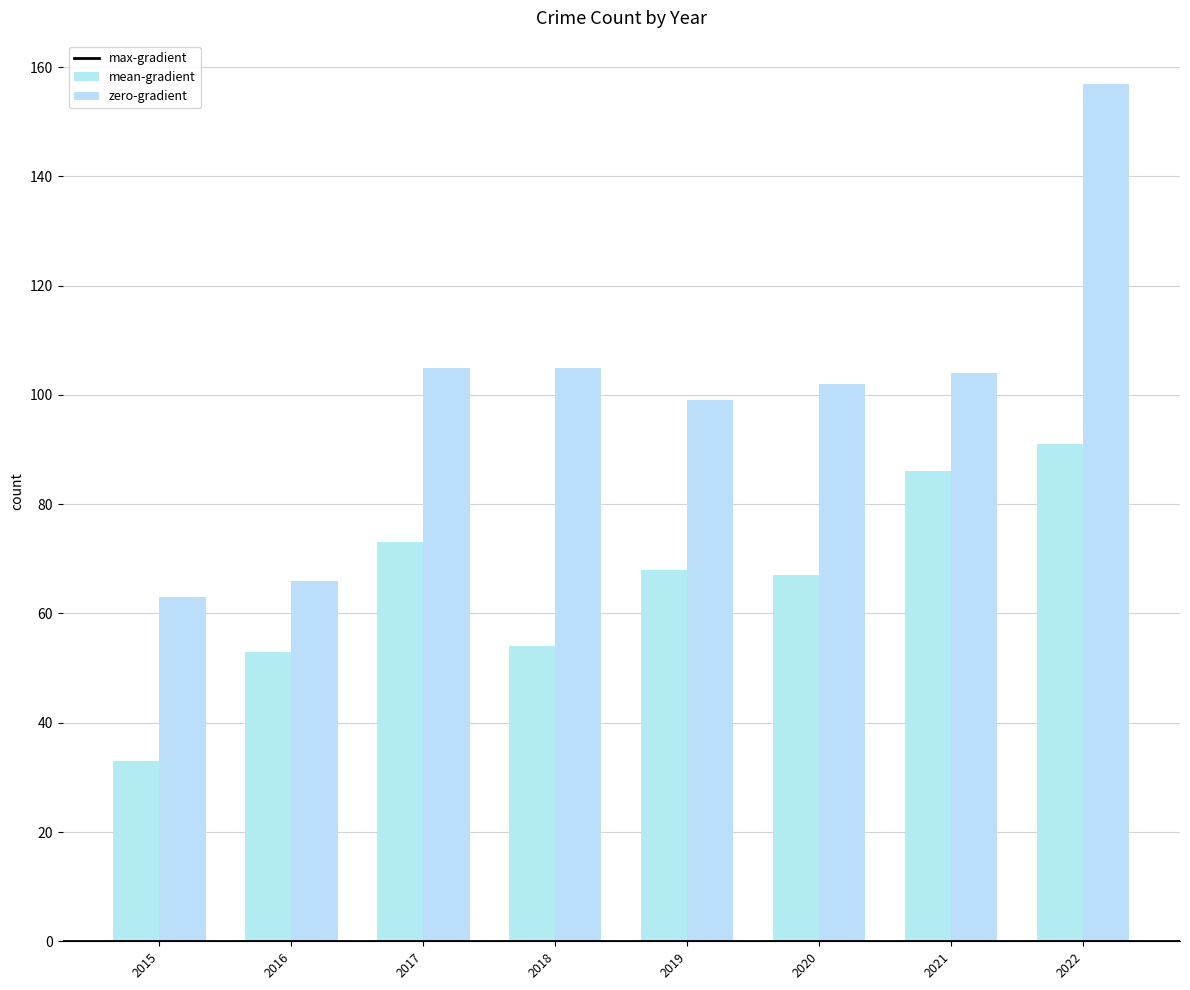

Reading right to left, transcribe all the data shown in this chart.

max-gradient: 2022=91	2021=86	2020=67	2019=68	2018=54	2017=73	2016=53	2015=33
mean-gradient: 2022=157	2021=104	2020=102	2019=99	2018=105	2017=105	2016=66	2015=63